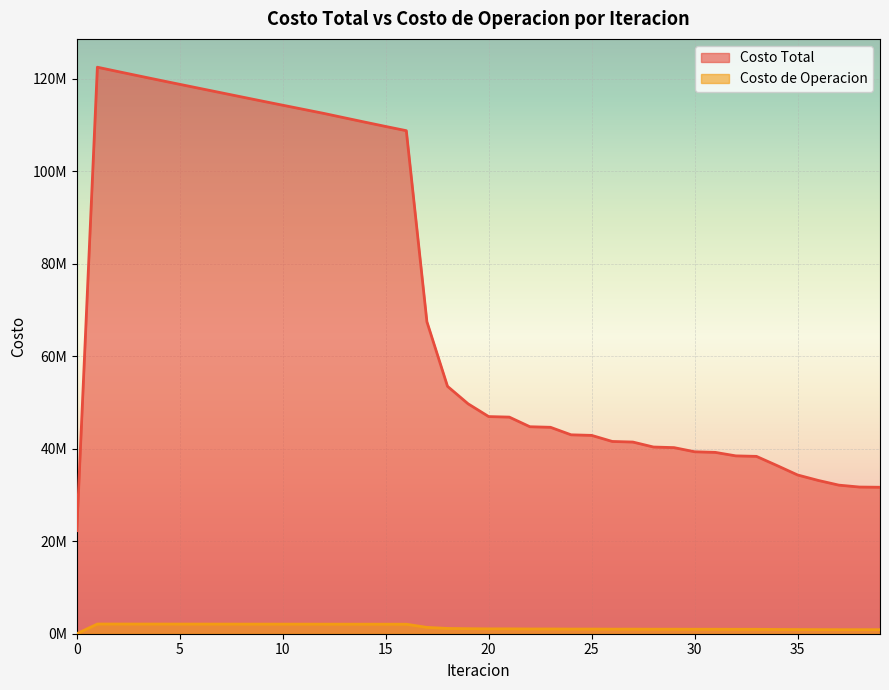

Which series has the largest range (max minus min)?

Costo Total